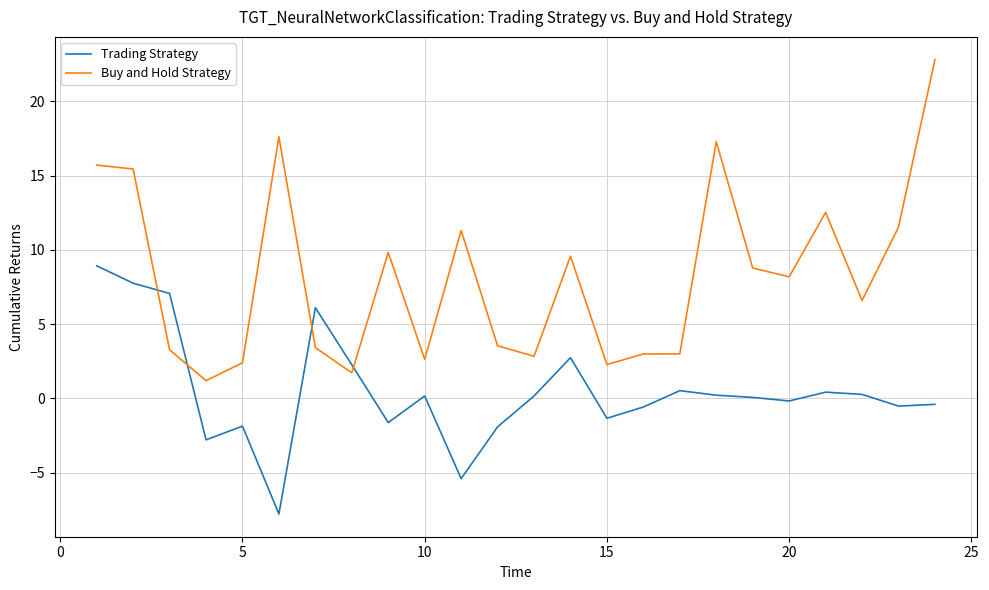

Which series has the largest range (max minus min)?

Buy and Hold Strategy